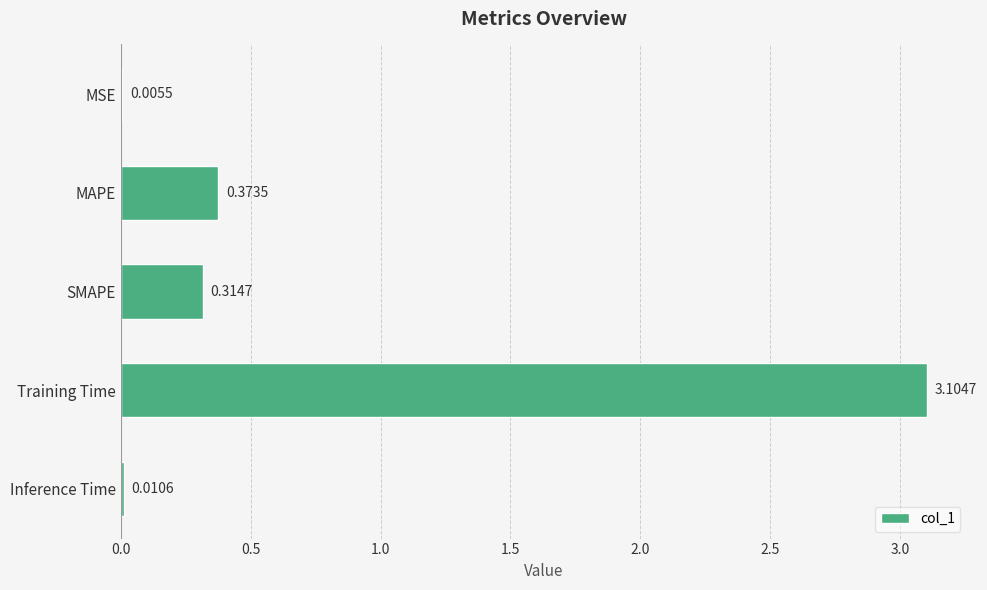

Which label corresponds to the largest value in the chart?

Training Time